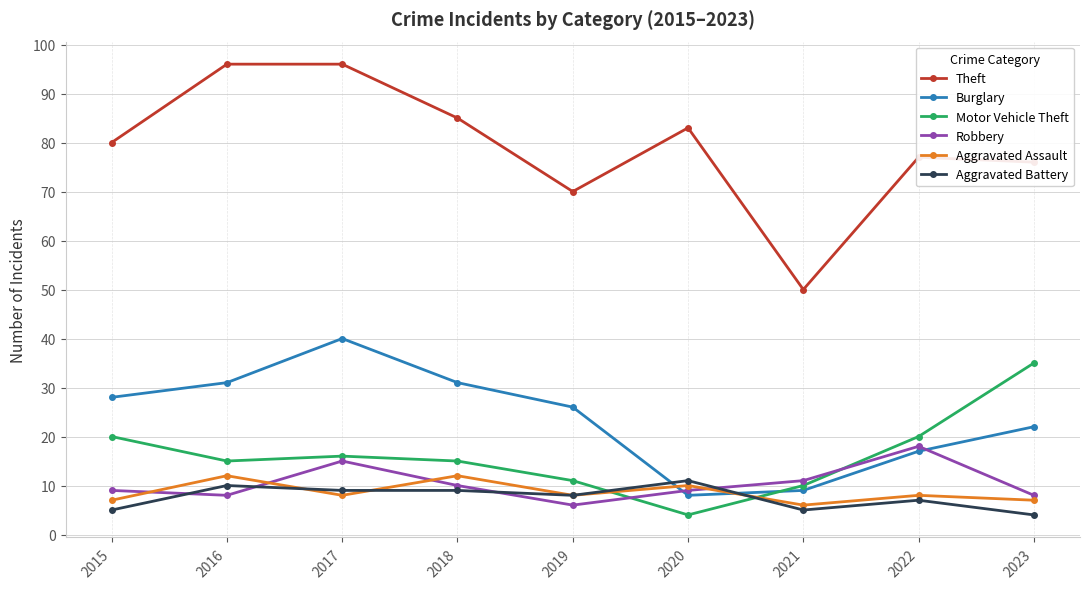

Which series has the largest total across all categories?

Theft